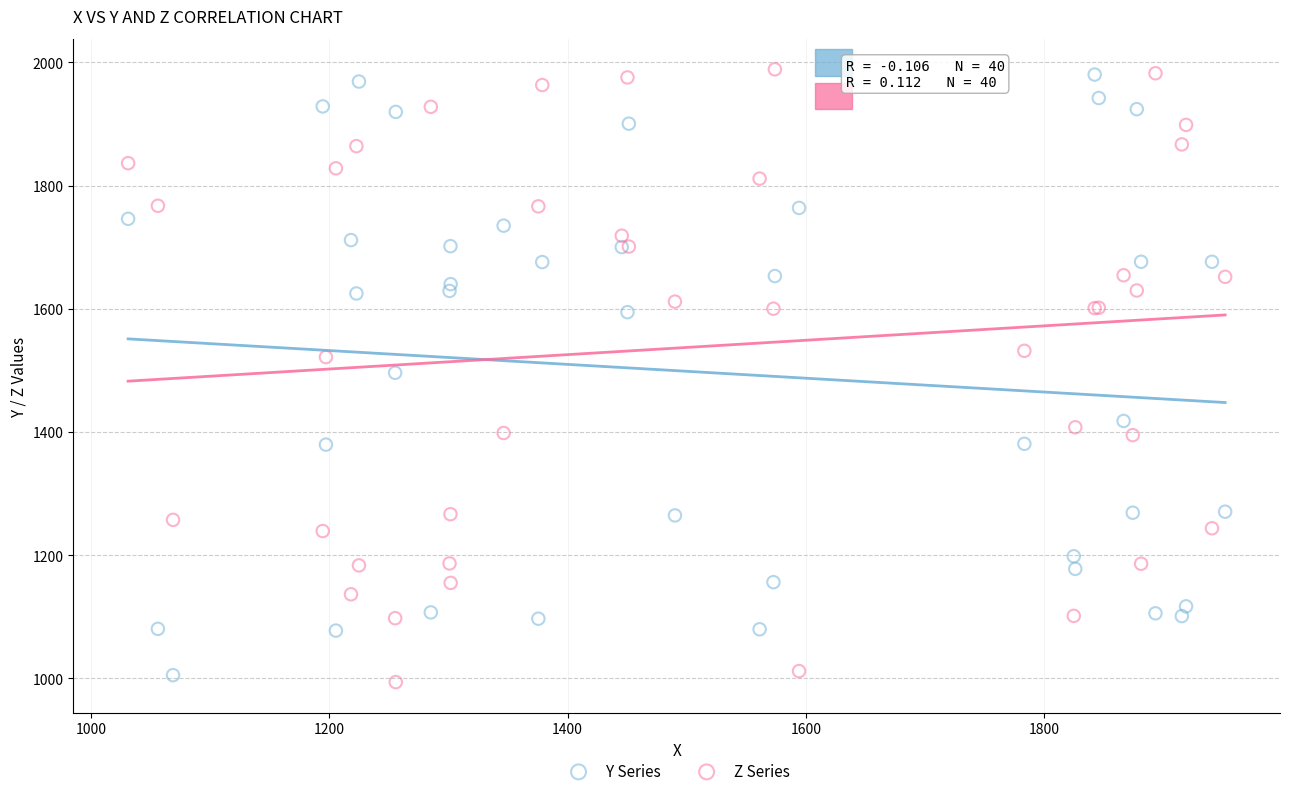

What is the X range (max minus min) for the scatter plot?

920.8